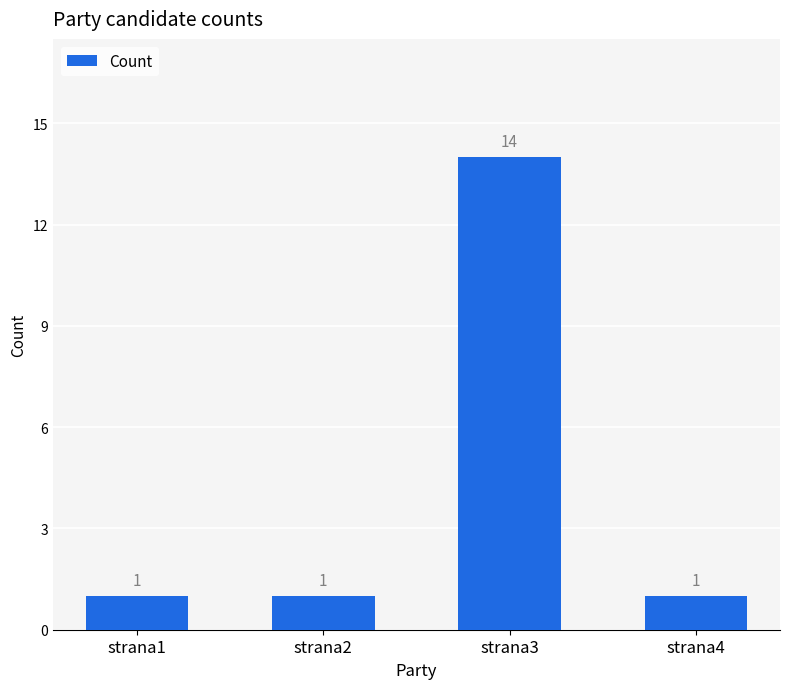

What is the value of the 2nd bar from the left?

1